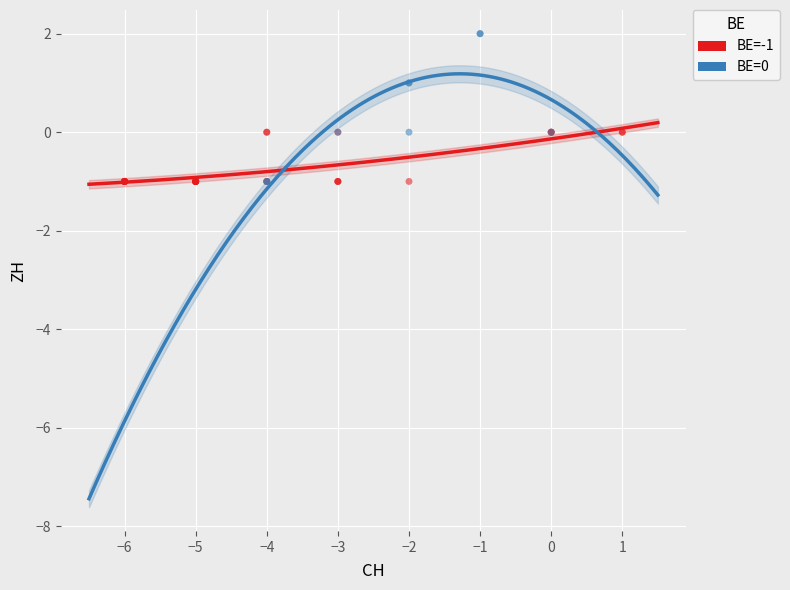

What are all the series names shown in the legend?

BE=-1, BE=0